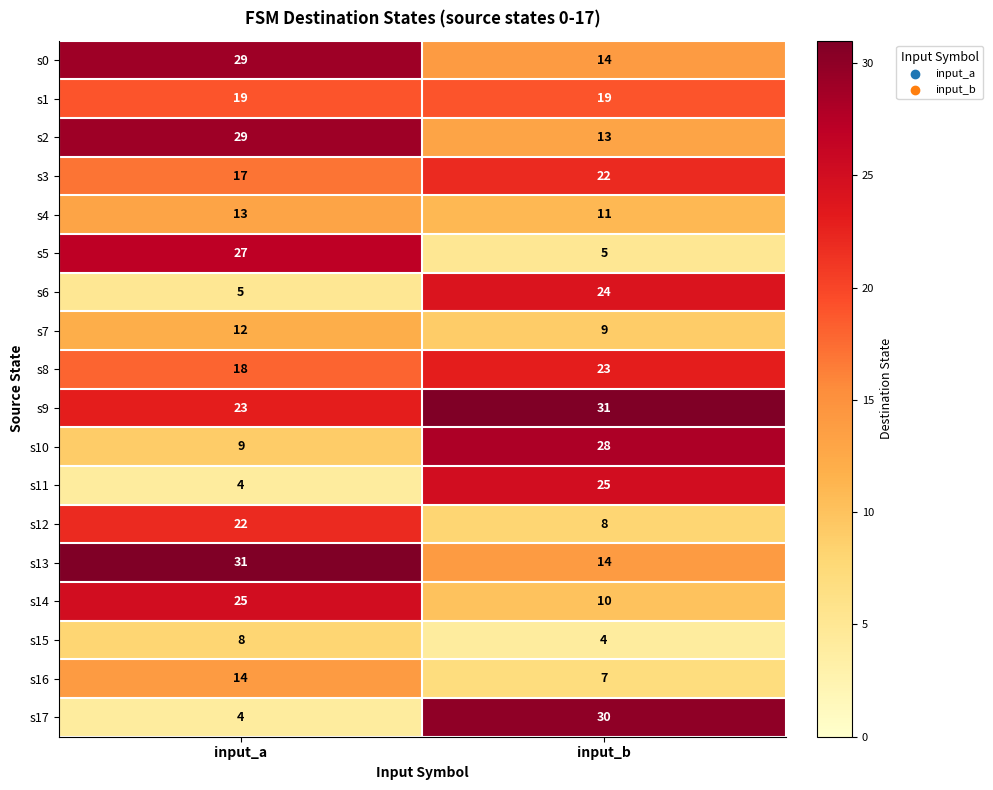

Is it true that s12 equals 22 at input_a?

True